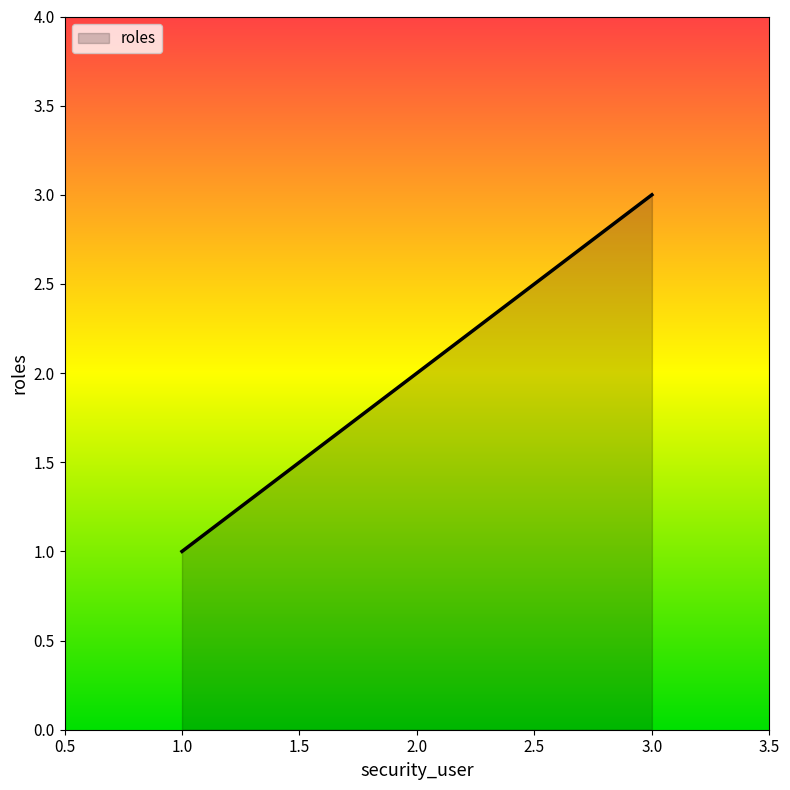

Count the number of categories in the chart.

3